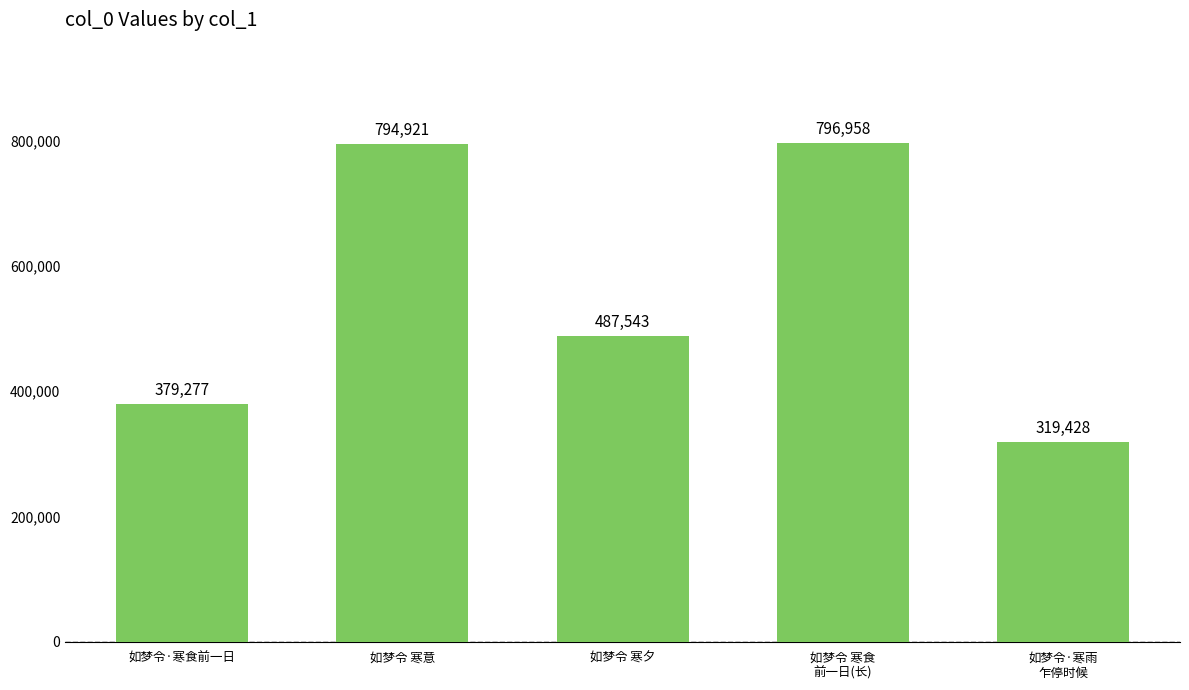

The value at 如梦令 寒食
前一日(长) is 796958. True or false?

True